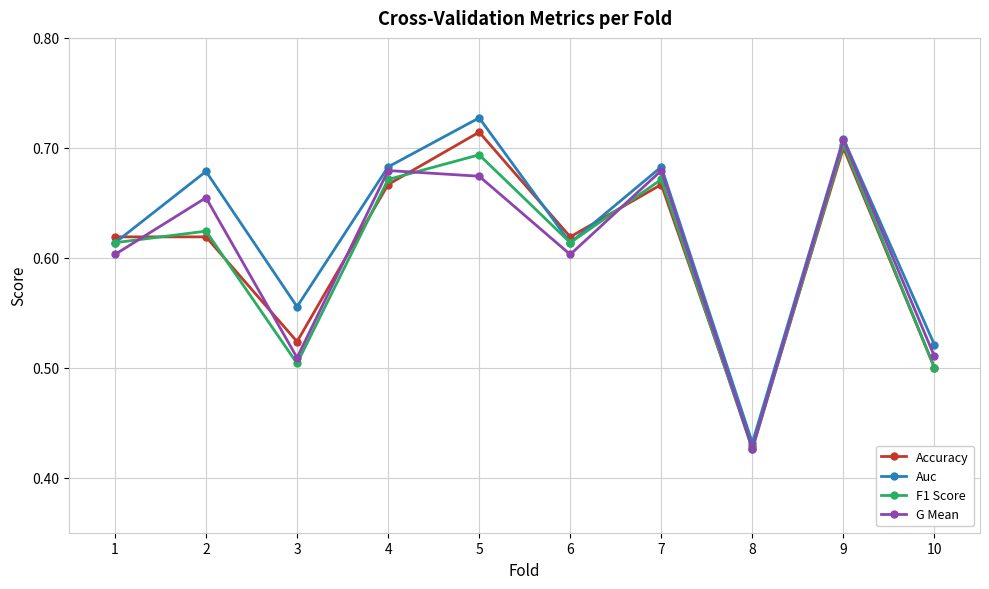

Count the number of categories in the chart.

10